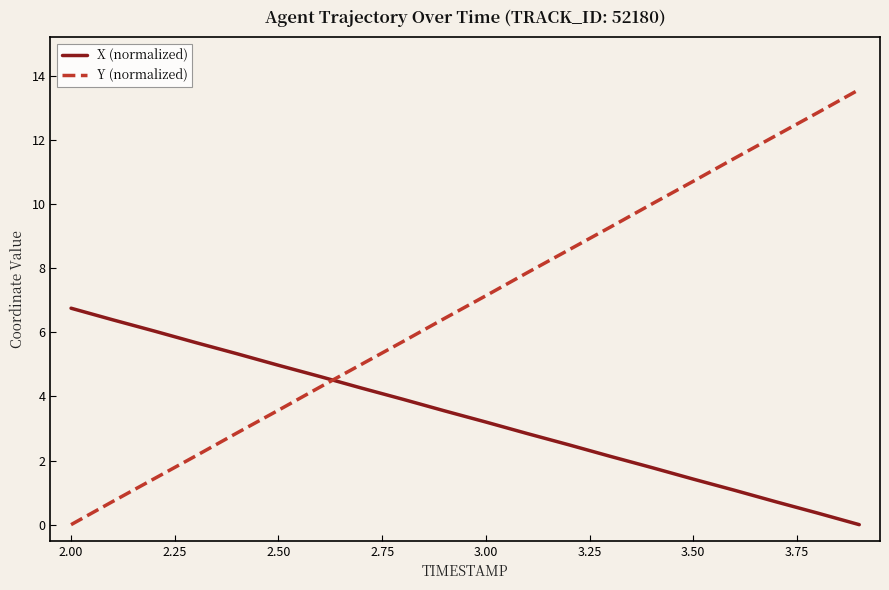

Which series has the widest spread of values?

Y (normalized)